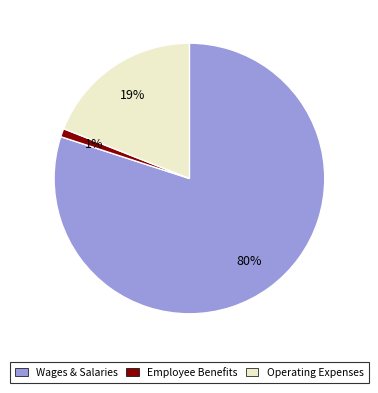

Between Operating Expenses and Employee Benefits, which is larger?

Operating Expenses